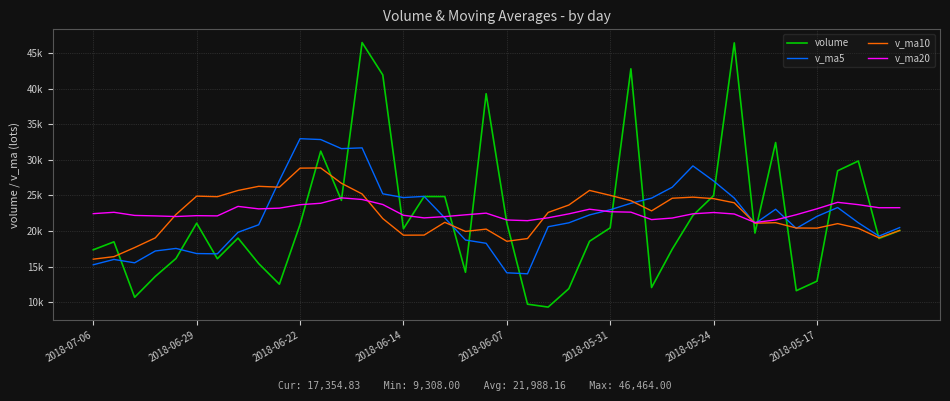

Is this an area chart (filled region under the line)?

No